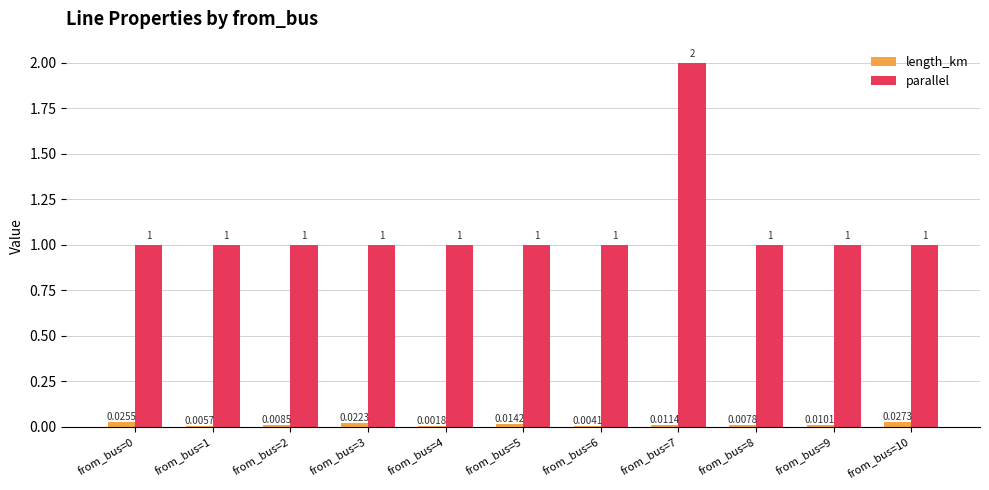

At which category is the sum across all series the highest?

from_bus=7